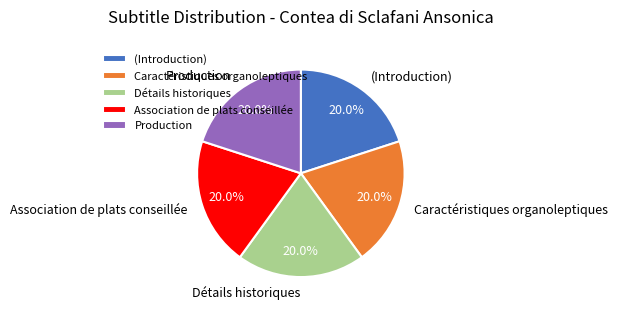

Approximately how many times larger is the value at Production compared to Caractéristiques organoleptiques?

1.0